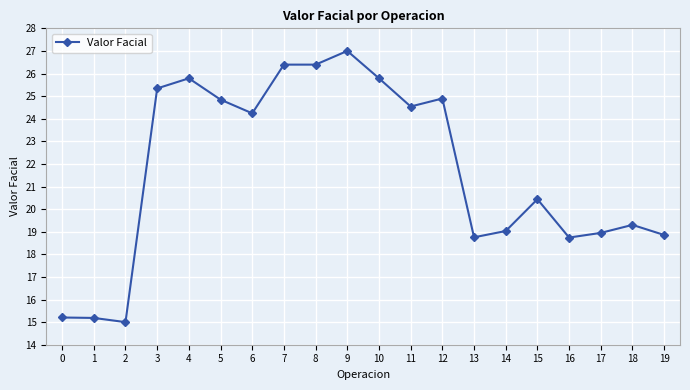

What is the difference between the maximum and second lowest values?

11.8